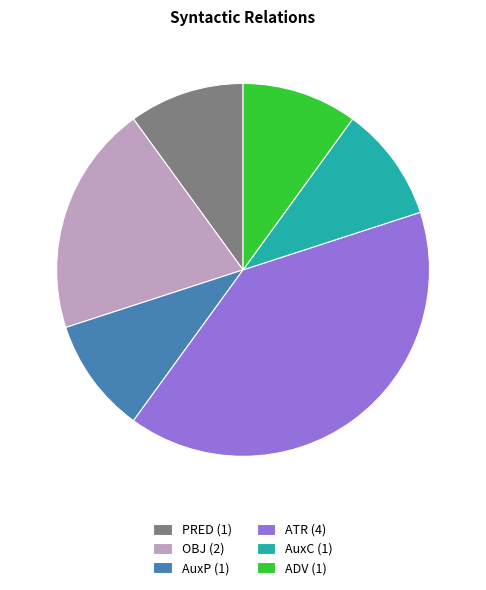

How many segments does this pie chart have?

6